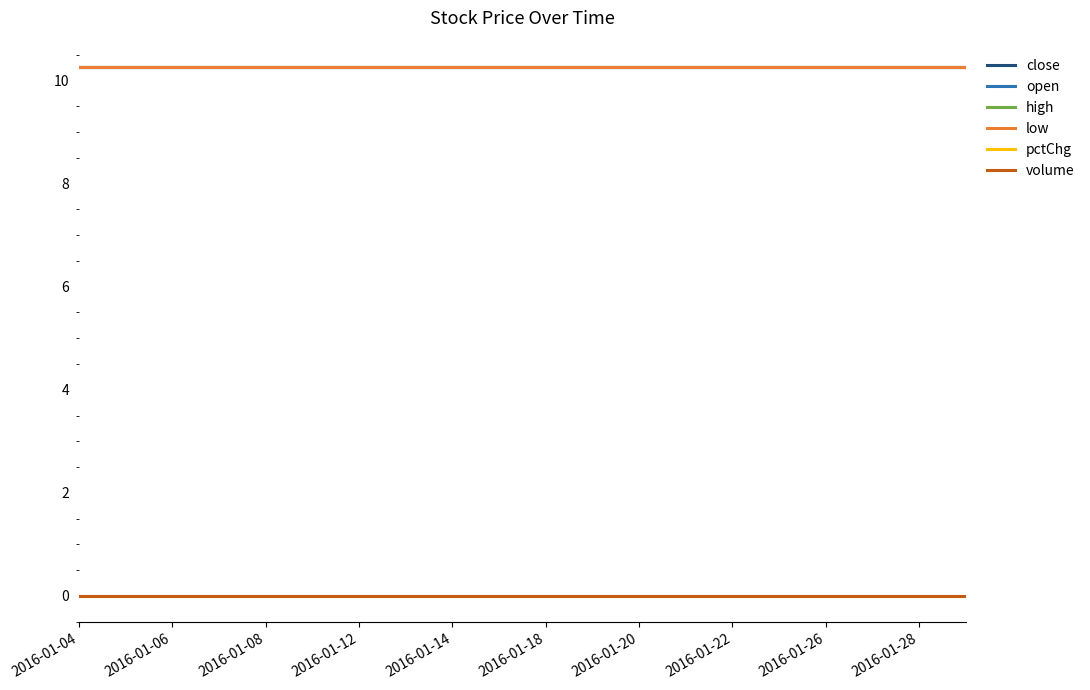

How many lines are shown in the chart?

6